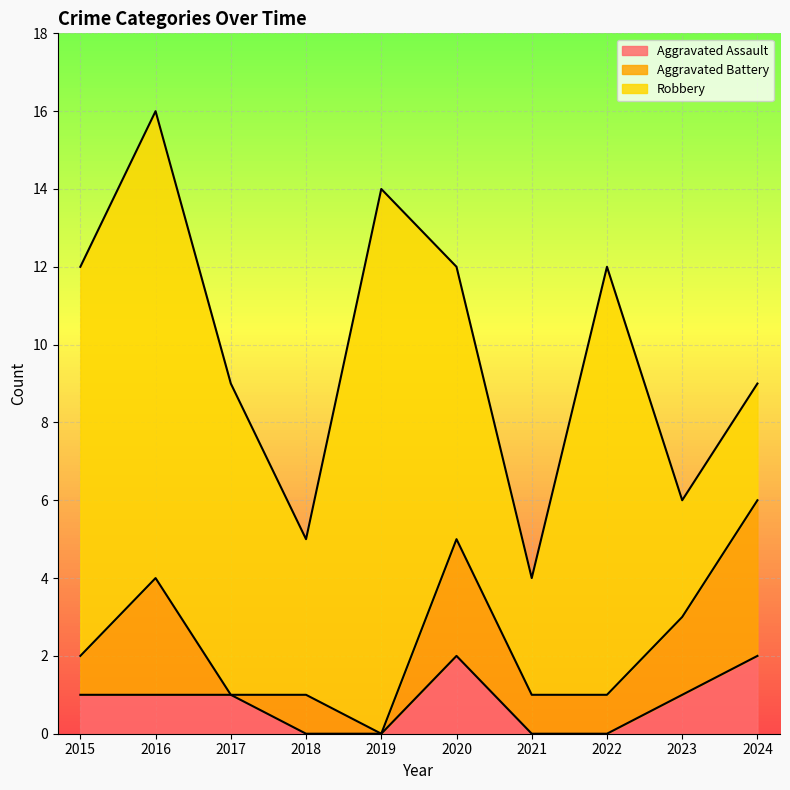

How many lines are shown in the chart?

3